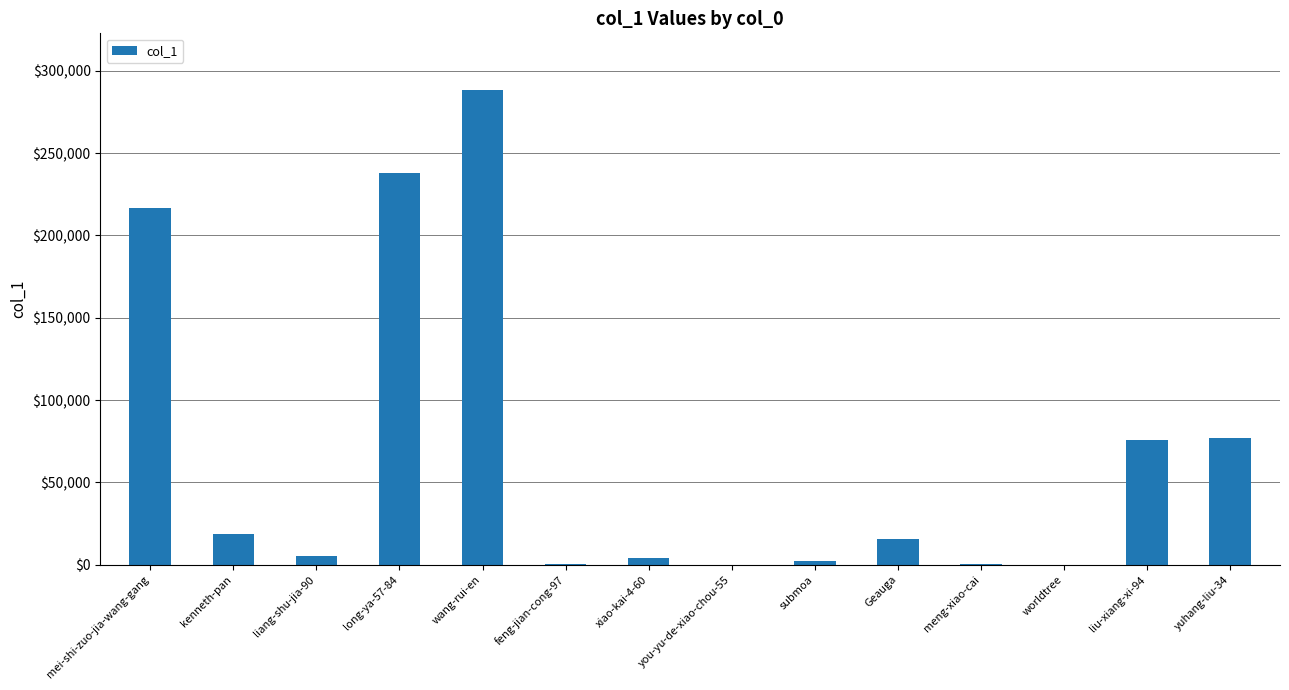

Which has a higher value, liu-xiang-xi-94 or worldtree?

liu-xiang-xi-94